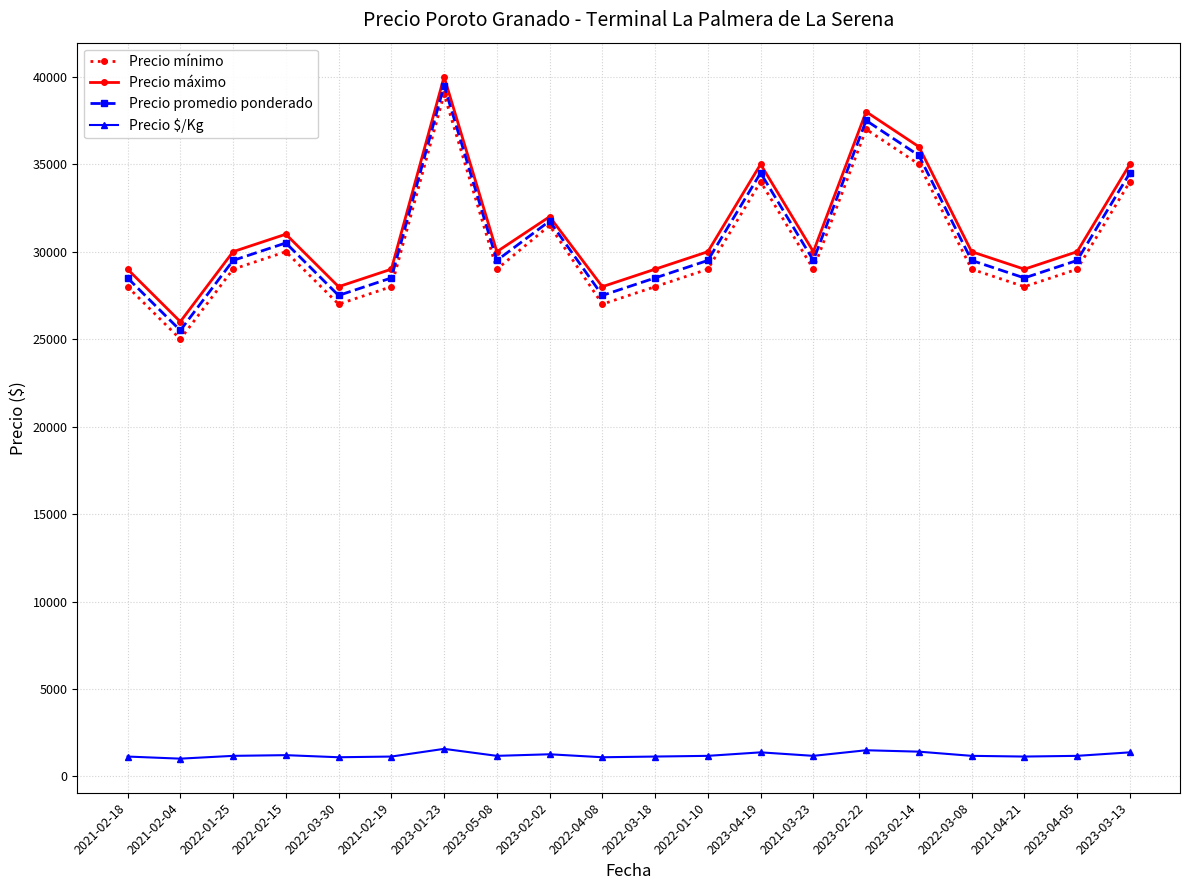

What is the difference between the maximum and minimum values in the Precio mínimo series?

14000